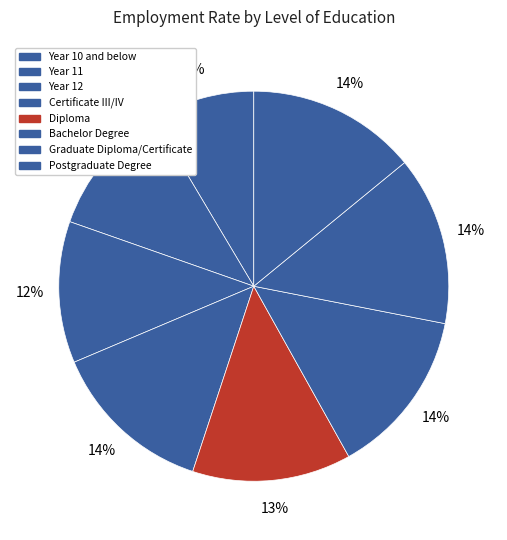

Count the number of slices in the pie.

8